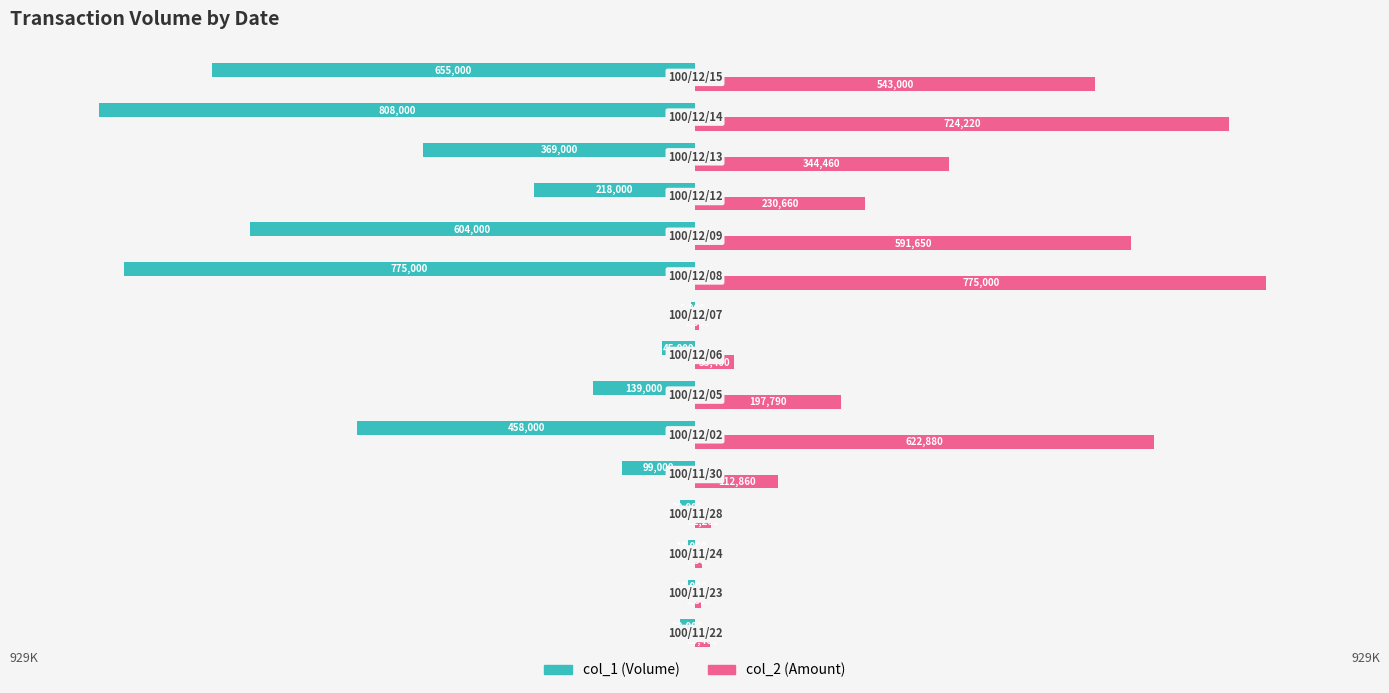

What is the maximum value shown in the chart?

775000